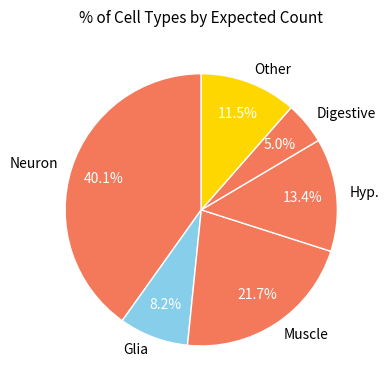

Rank the categories by value from lowest to highest.

Digestive, Glia, Other, Hyp., Muscle, Neuron